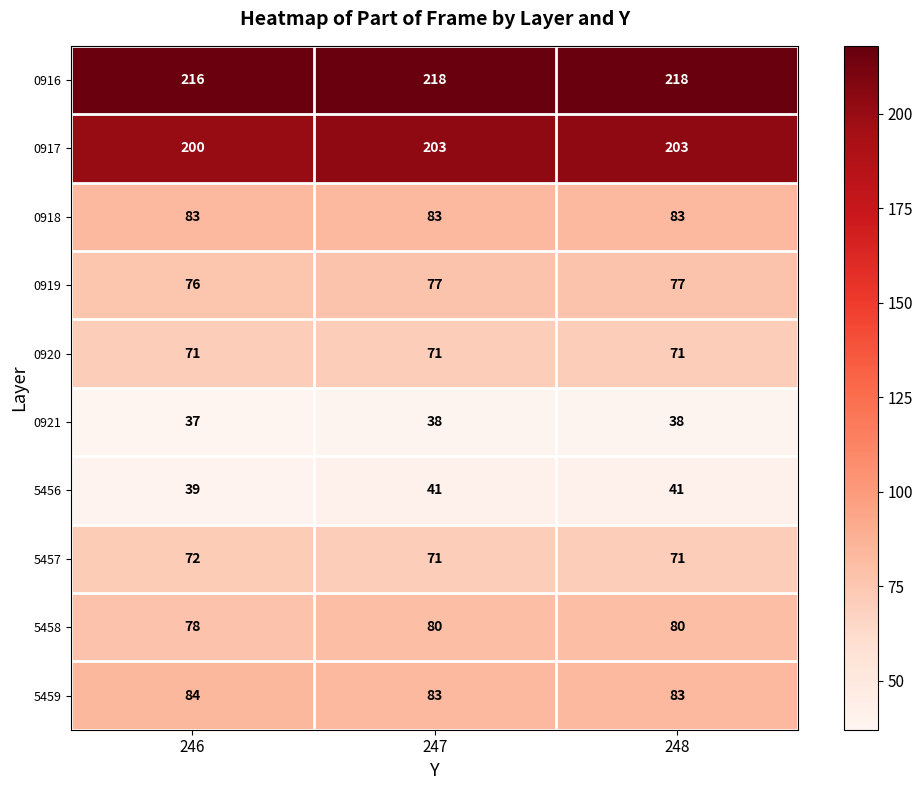

What value does the 5456 series have at 246?

39